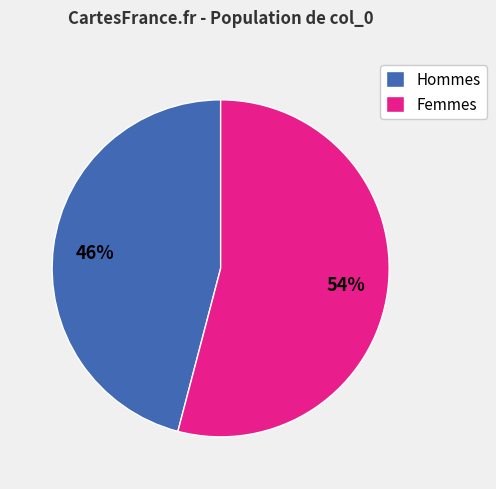

Between Hommes and Femmes, which is larger?

Femmes